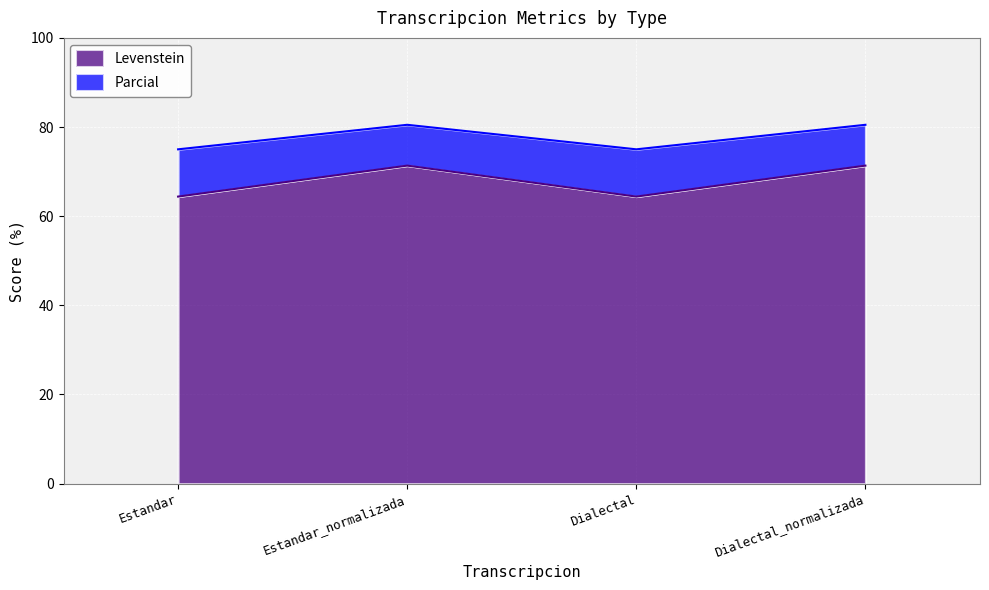

List the series in order of their peak value, highest first.

Parcial, Levenstein